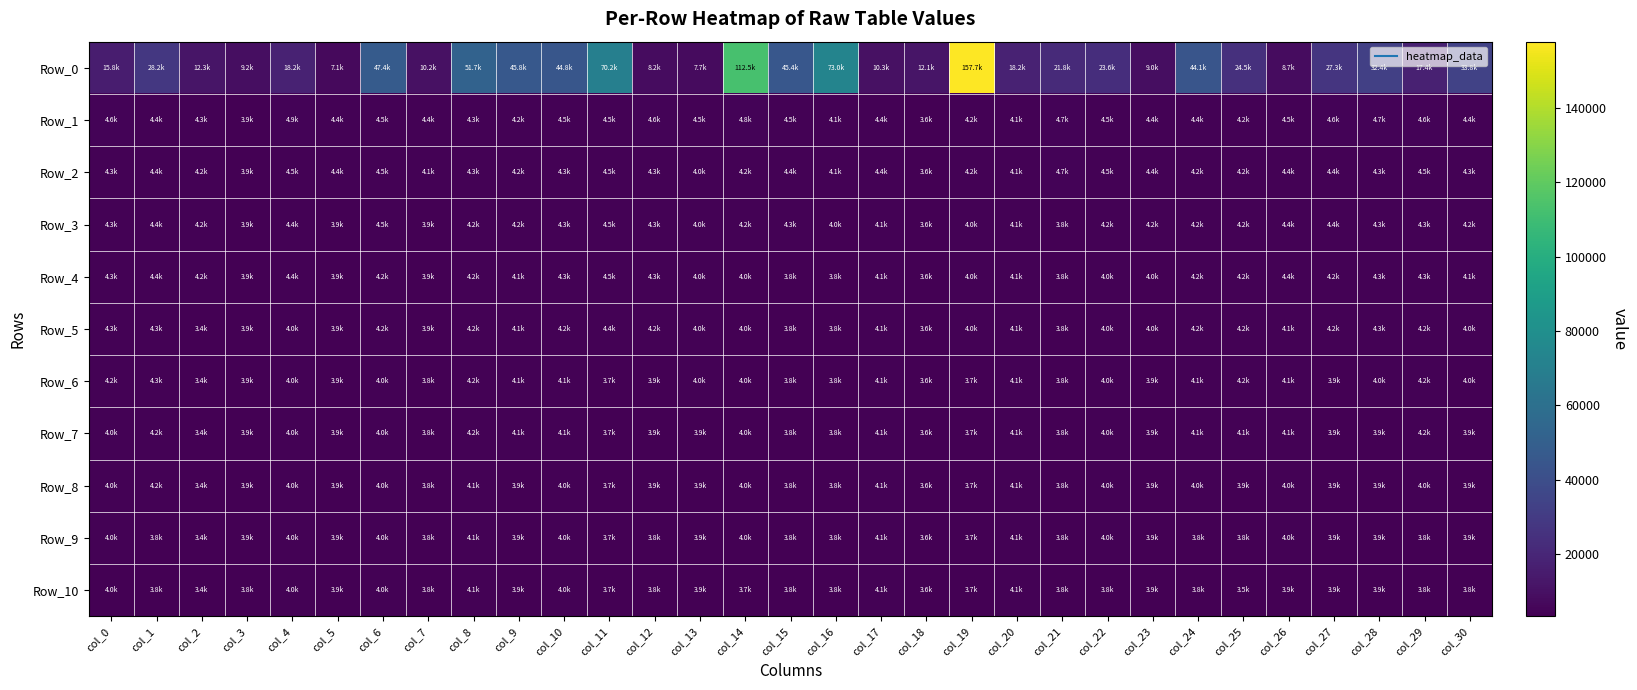

What is the spread (max minus min) of values at col_27?

23389.7